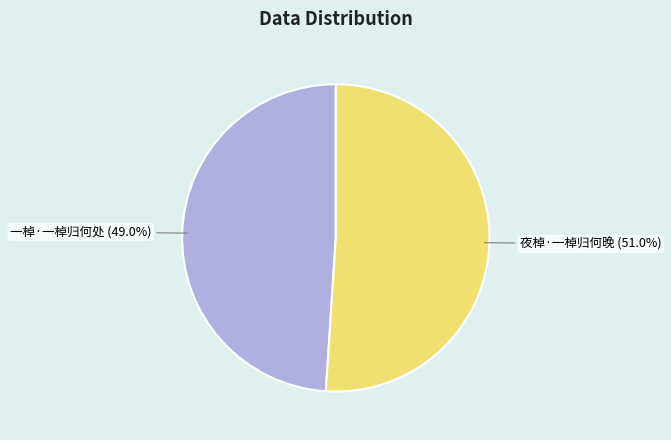

True or false: 一棹·一棹归何处 accounts for 40% of the total.

False